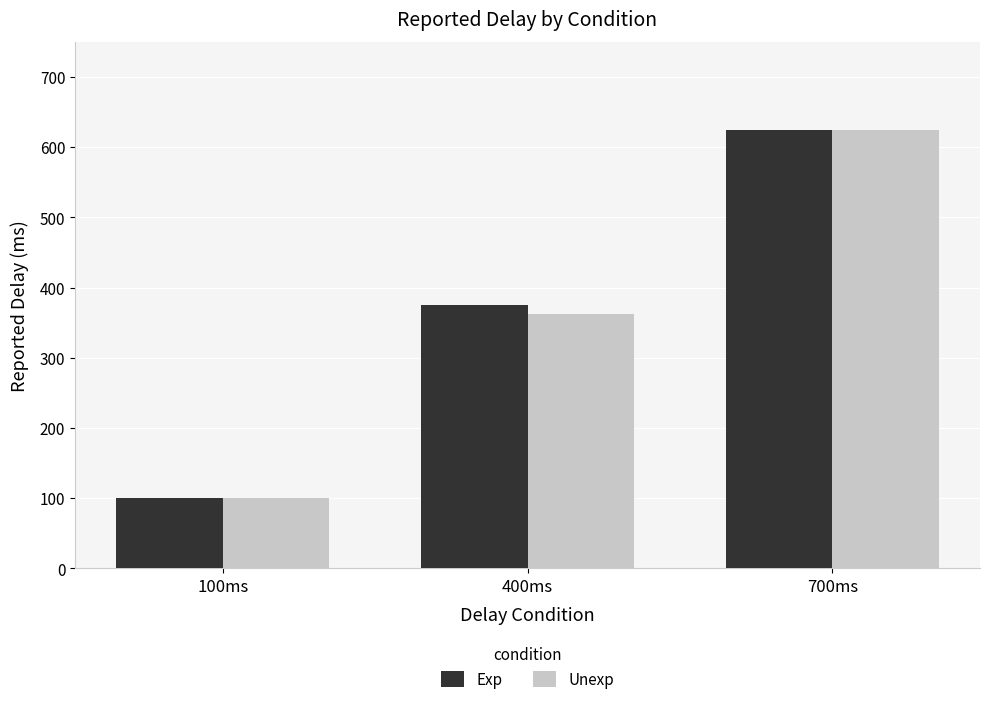

Reading left to right, list all the values displayed in this chart.

Exp: 100.0	375.0	625.0
Unexp: 100.0	362.5	625.0